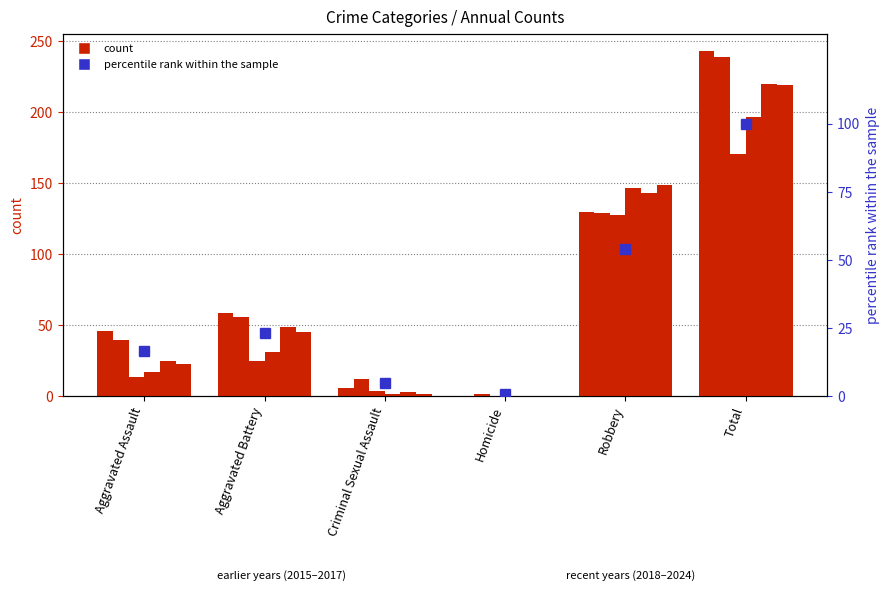

What is the value of the 6th bar from the left?

100.0